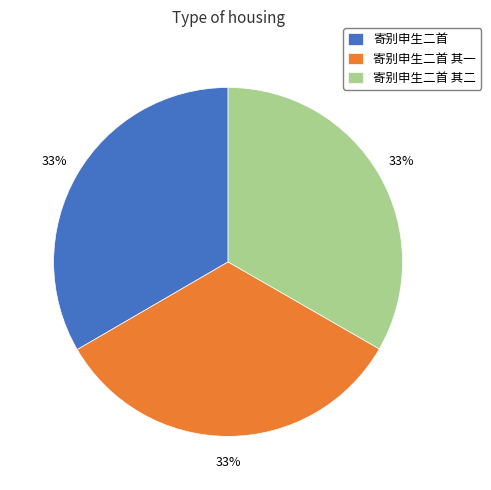

Approximately how many times larger is the value at 寄别申生二首 compared to 寄别申生二首 其一?

1.0